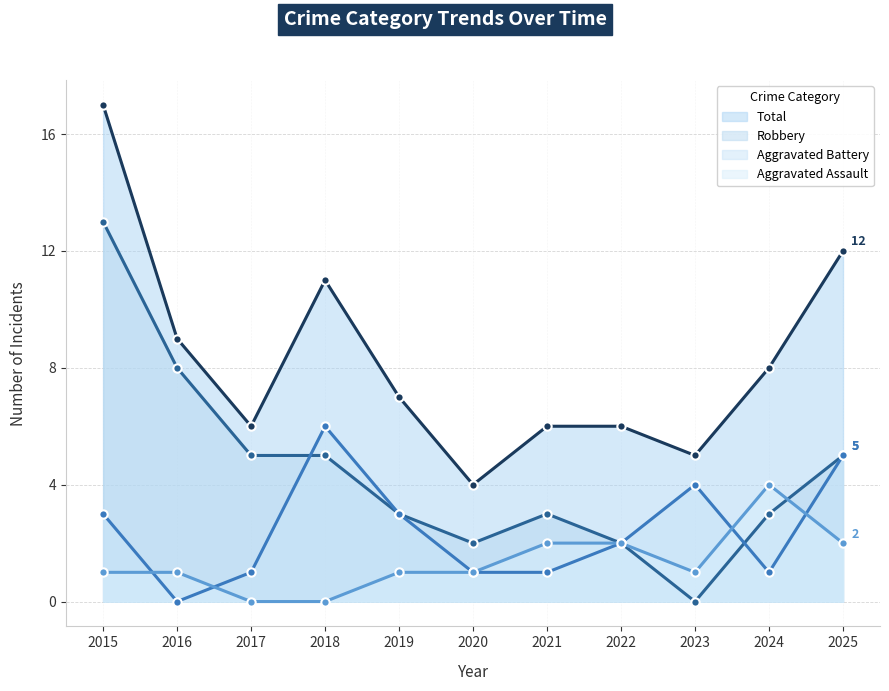

How many values in the Aggravated Battery series are below 2?

5